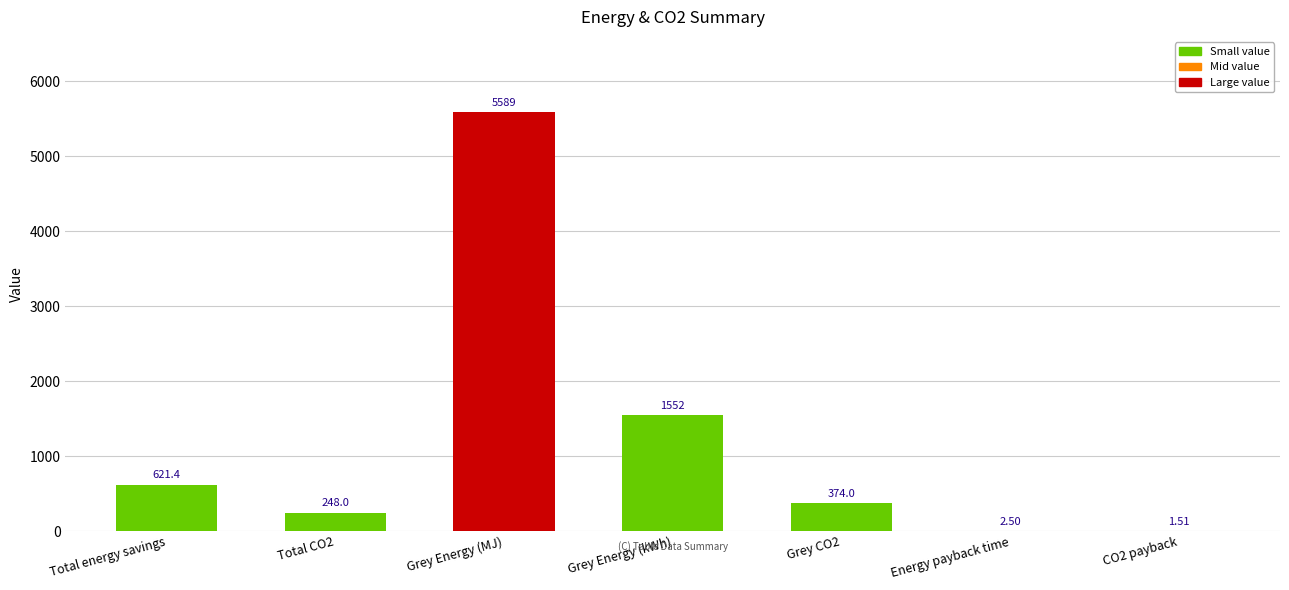

At which category does the chart reach its peak across all series?

Grey Energy (MJ)